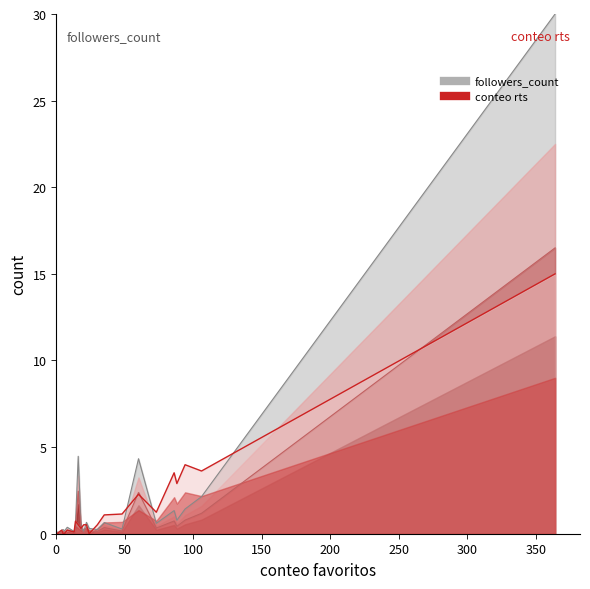

What is the sum of the followers_count values at 1 and 60?

4.4